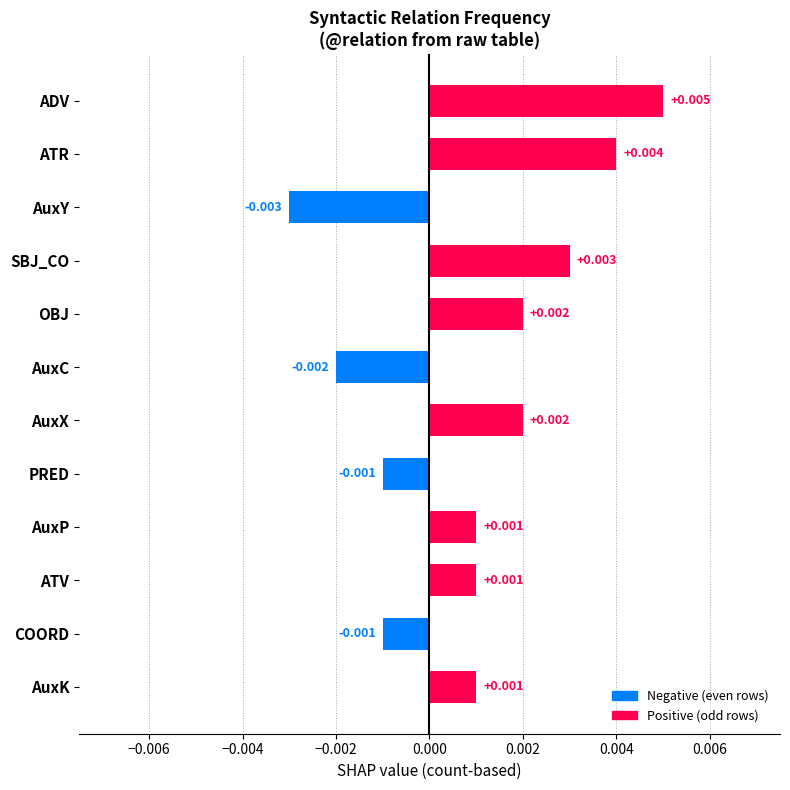

What is the label of the 4th bar from the bottom?

AuxP